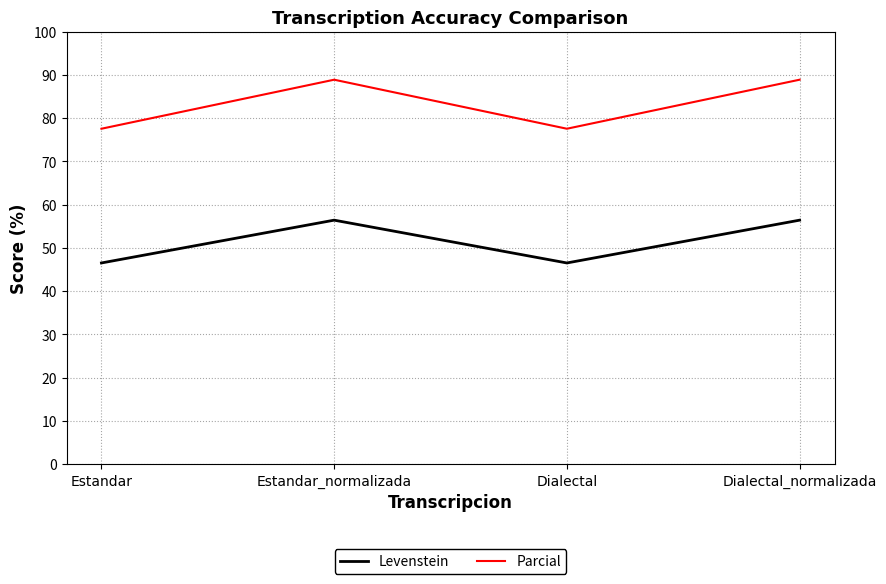

At Estandar, list the series in order from largest to smallest.

Parcial, Levenstein